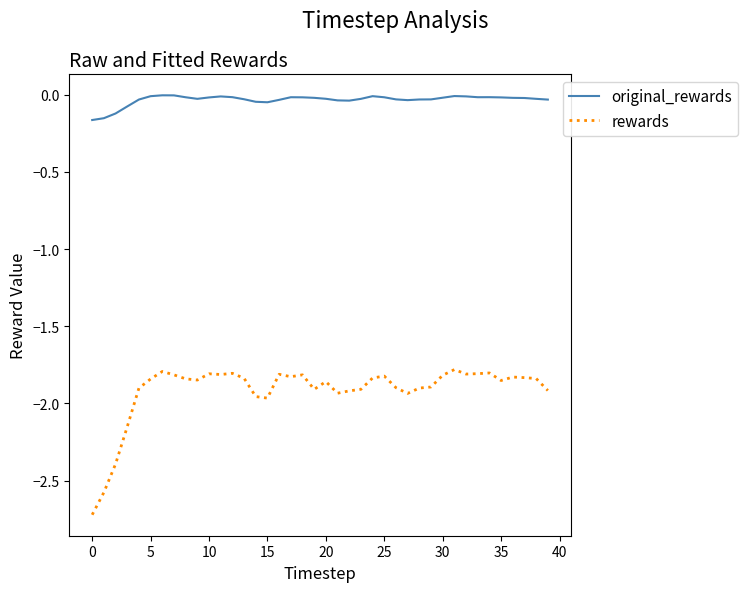

What is the difference between the maximum and minimum values in the rewards series?

0.9